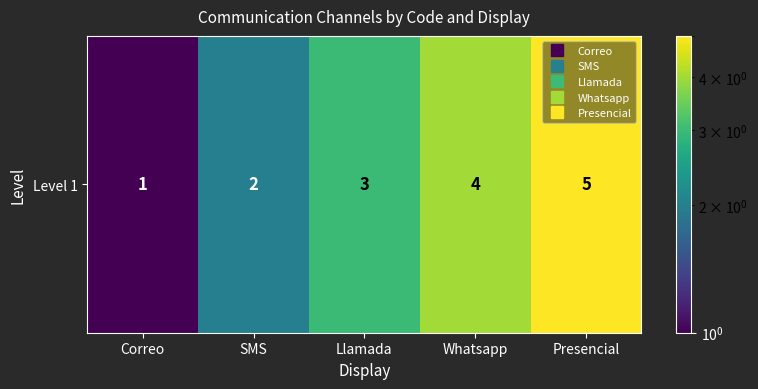

Rank the categories by value from lowest to highest.

Correo, SMS, Llamada, Whatsapp, Presencial